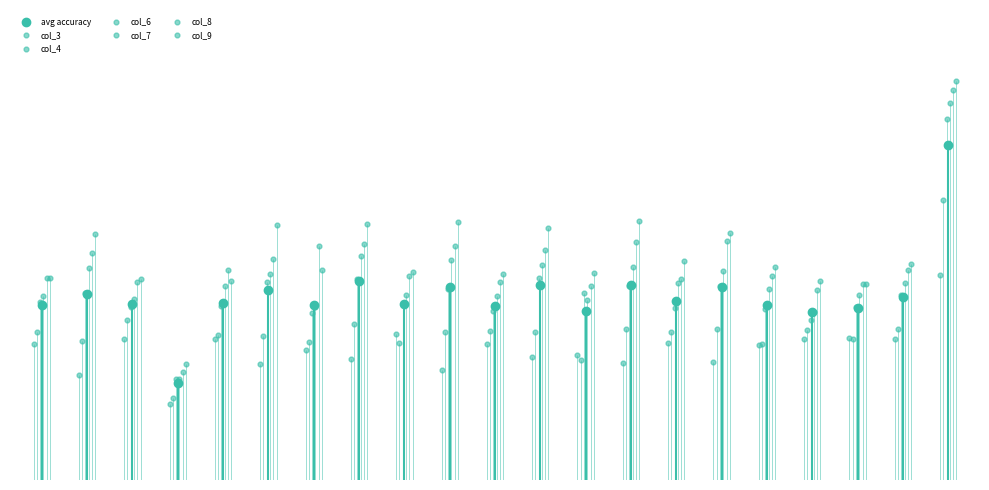

What is the total value across all series at NAC(0.75)-CTM?

5.4